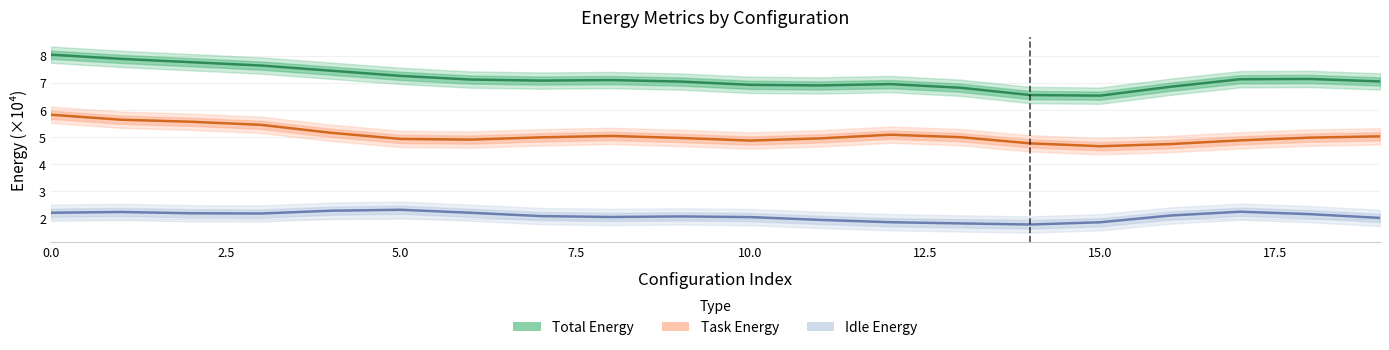

How many data points in Total Energy are less than 7?

7